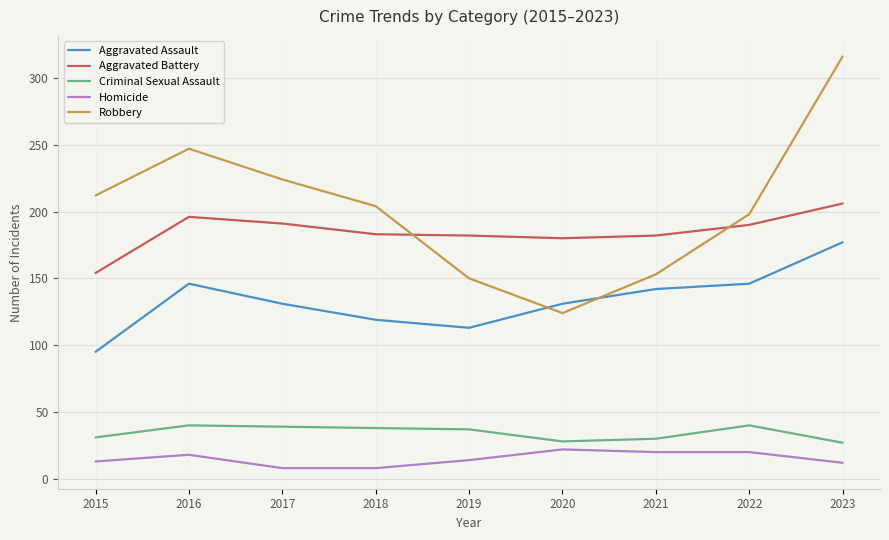

Between 2016 and 2017, which series saw the biggest shift?

Robbery